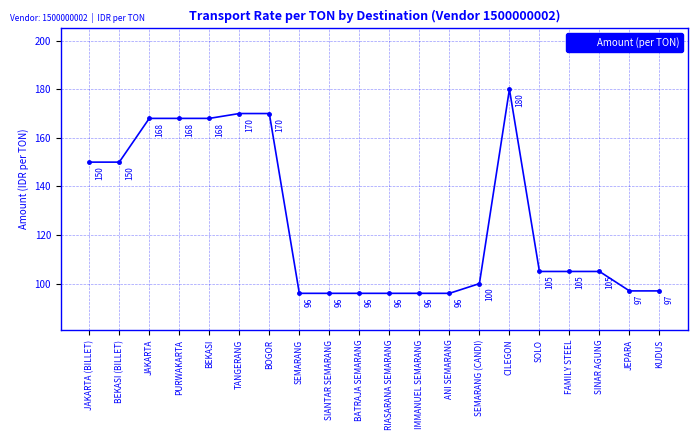

What is the sum of the values at SIANTAR SEMARANG and BEKASI (BILLET)?

246